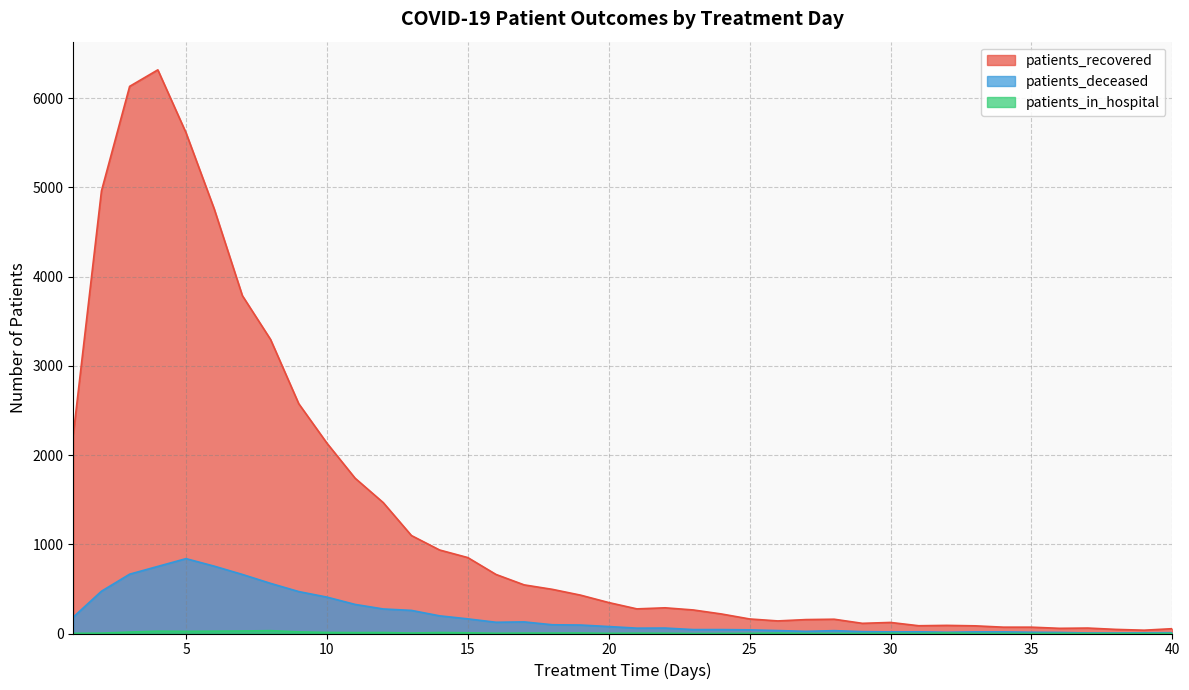

True or false: patients_in_hospital has more than 1 interior local peaks.

True